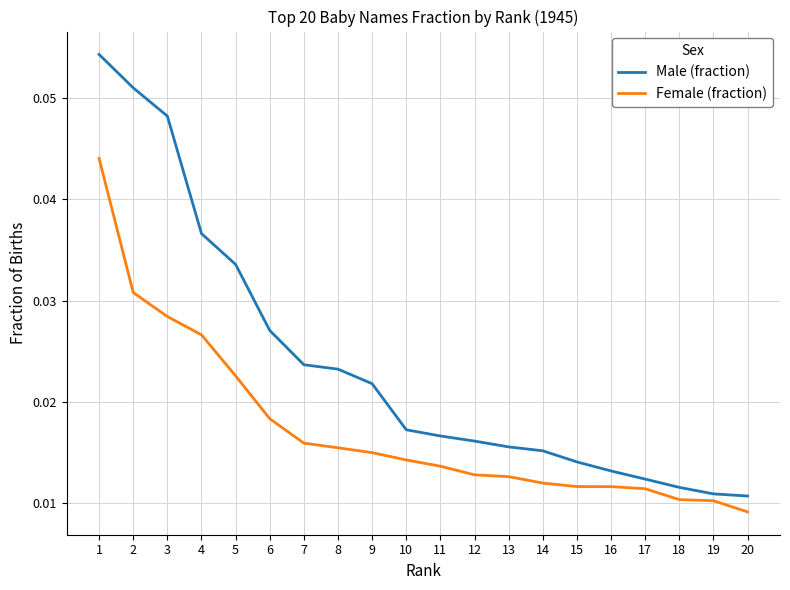

At 9, list the series in order from largest to smallest.

Male (fraction), Female (fraction)